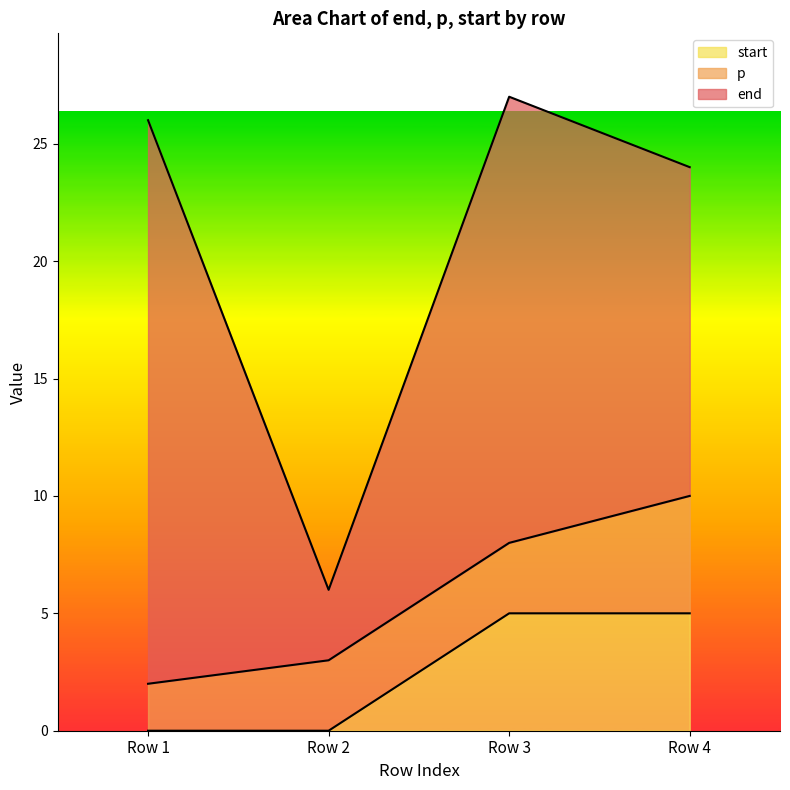

Is it true that start equals 2 at Row 1?

False